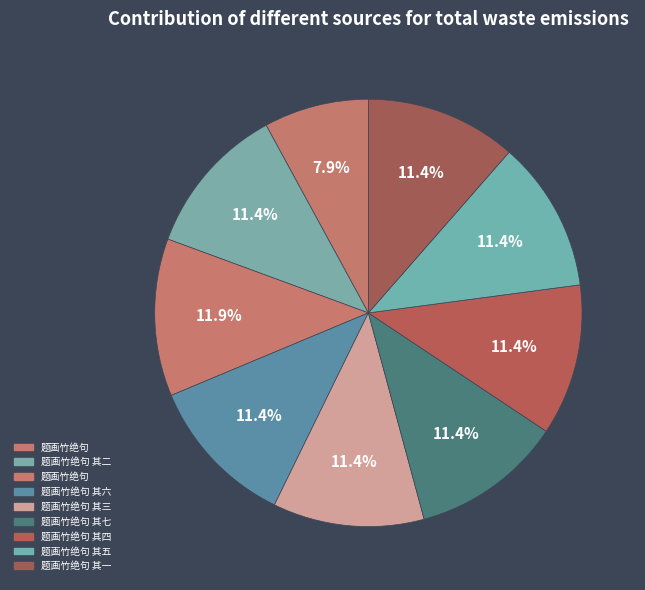

How many slices are in this pie chart?

9